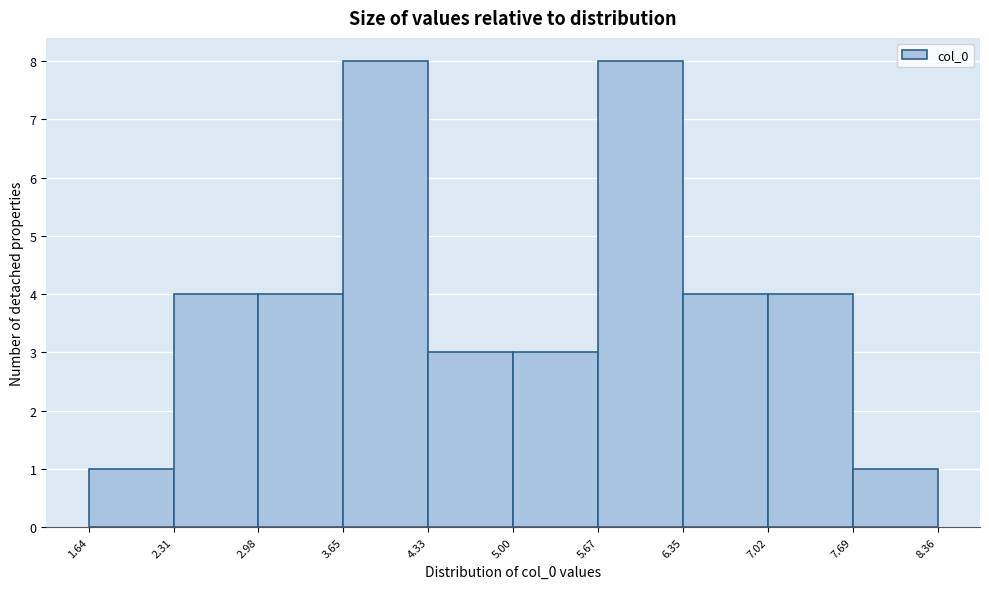

Reading left to right, list every bar in this chart as the range it spans on the x-axis followed by its height. The values are not printed on the chart, so give them approximately, as read against the axis.

1.64 to 2.31: 1
2.31 to 2.98: 4
2.98 to 3.65: 4
3.65 to 4.33: 8
4.33 to 5.00: 3
5.00 to 5.67: 3
5.67 to 6.35: 8
6.35 to 7.02: 4
7.02 to 7.69: 4
7.69 to 8.36: 1